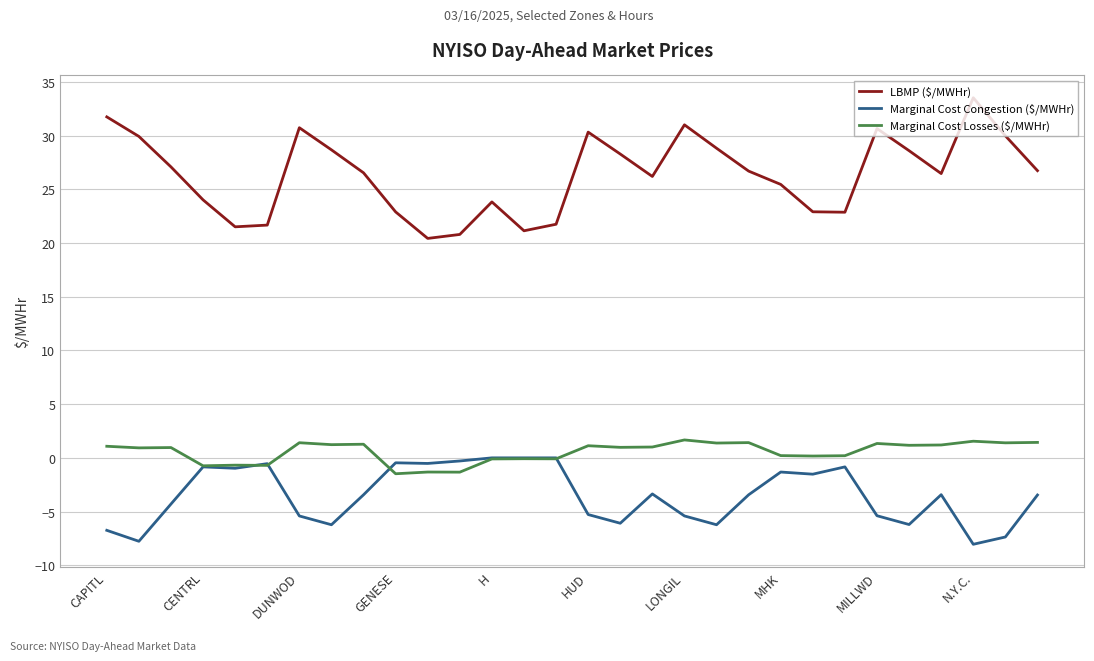

At how many categories does at least one series exceed 0?

30